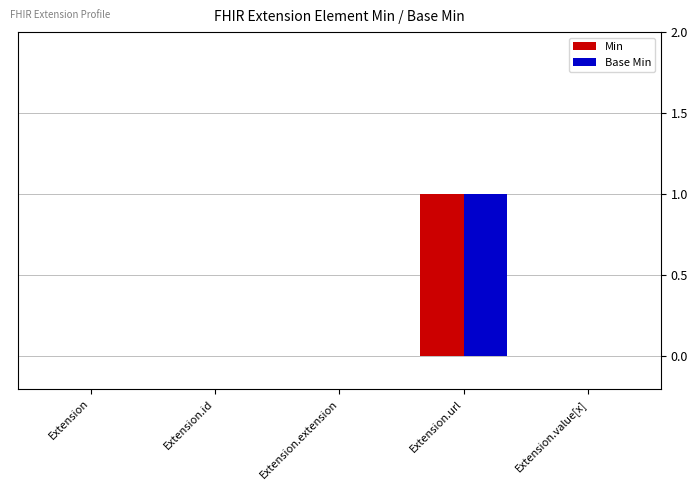

How many groups of bars are there?

5